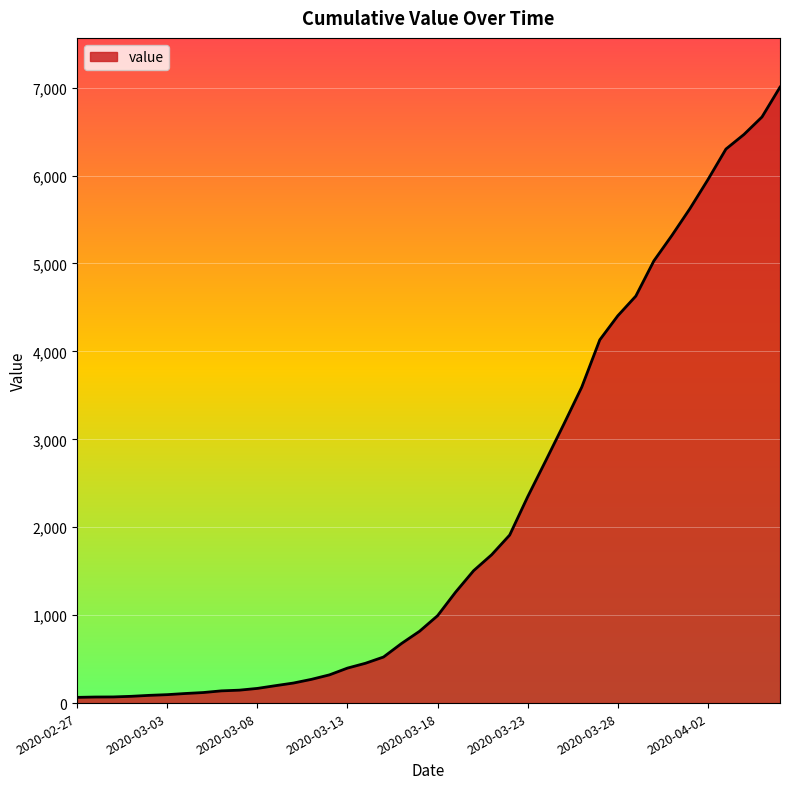

What is the difference between the maximum and minimum values?

6940